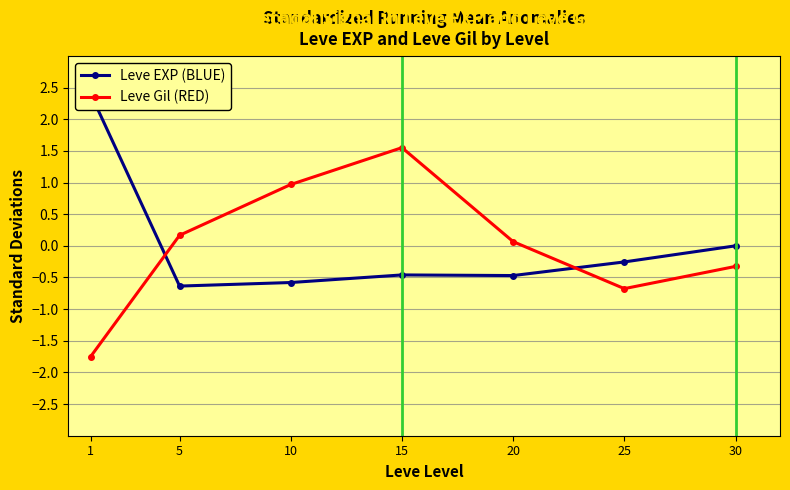

What is the difference between the highest and lowest values at 10?

1.5